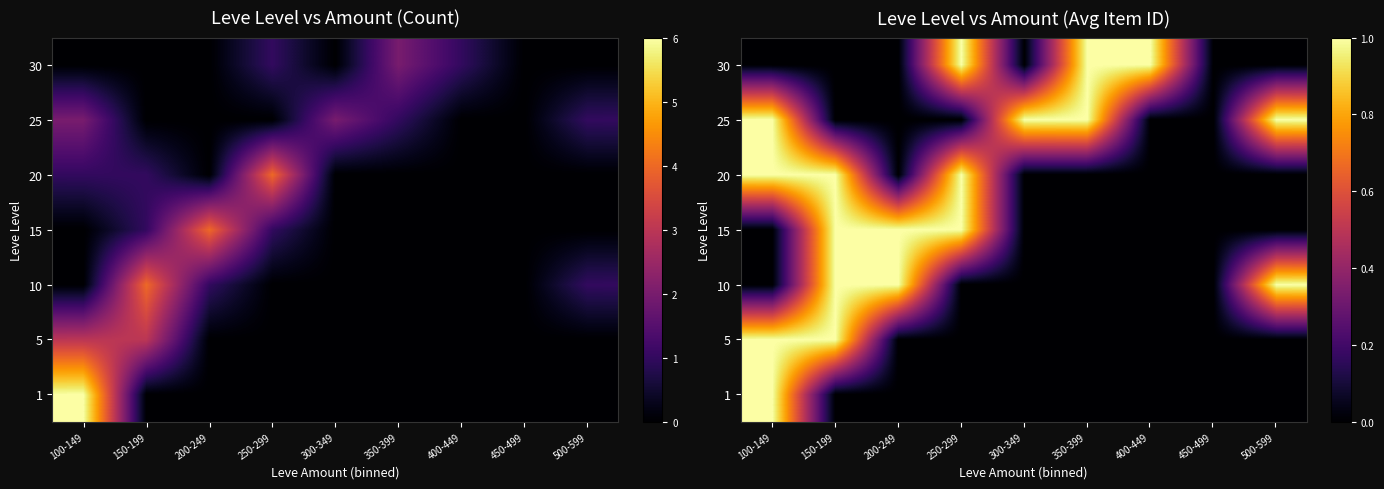

Which series has the widest spread of values?

row_0